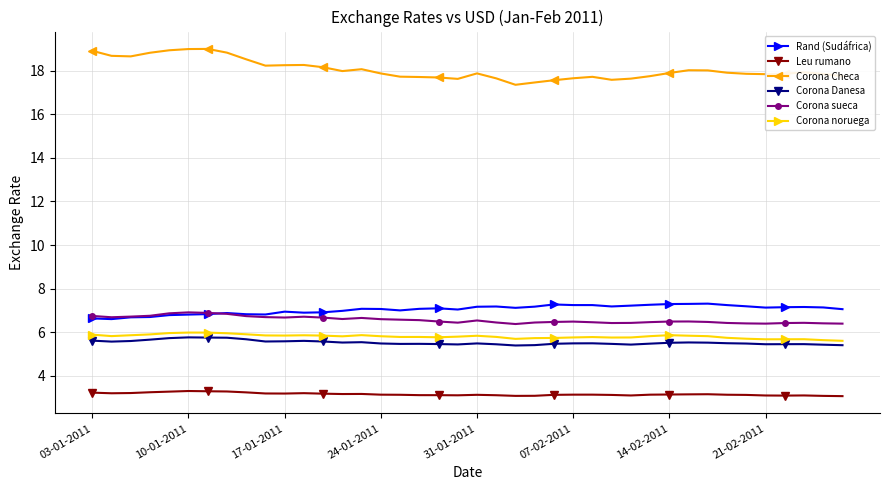

Does the chart display data point markers on the line(s)?

Yes